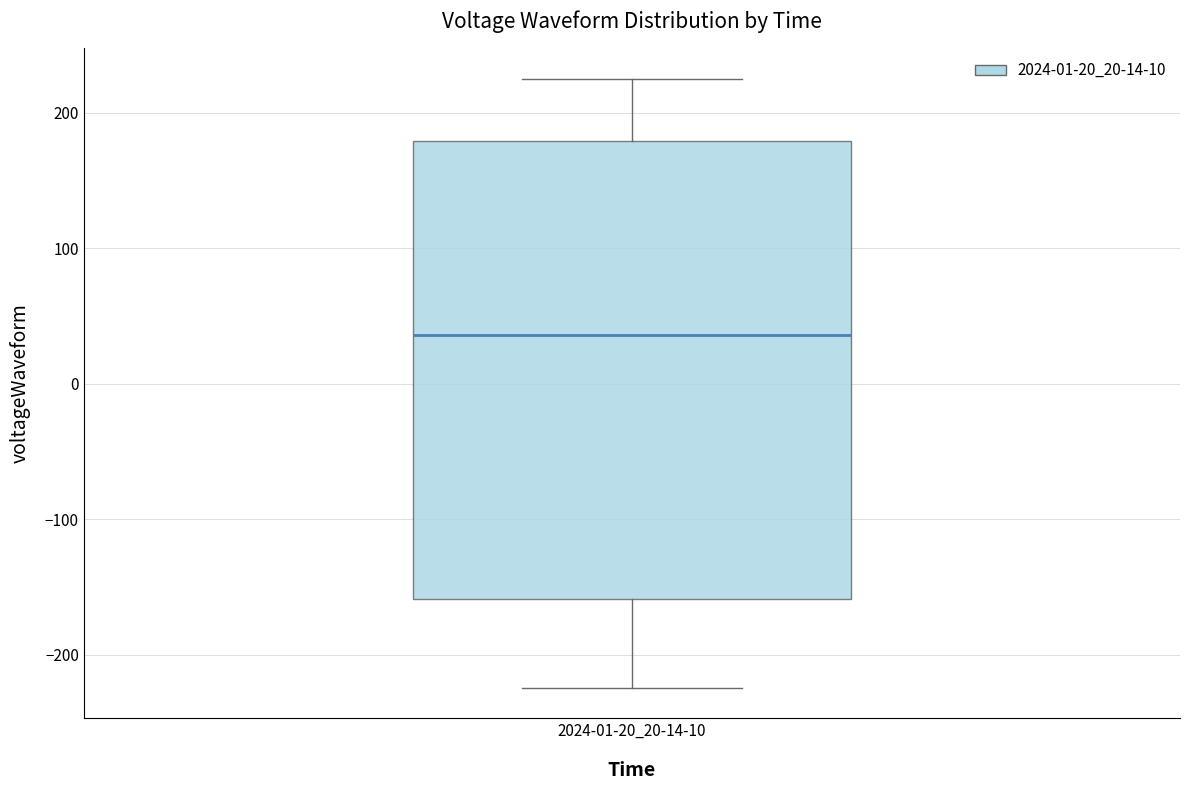

Where is the lower edge of the box for 2024-01-20_20-14-10 on the y-axis? The values are not printed on the chart, so give them approximately, as read against the axis.

-160